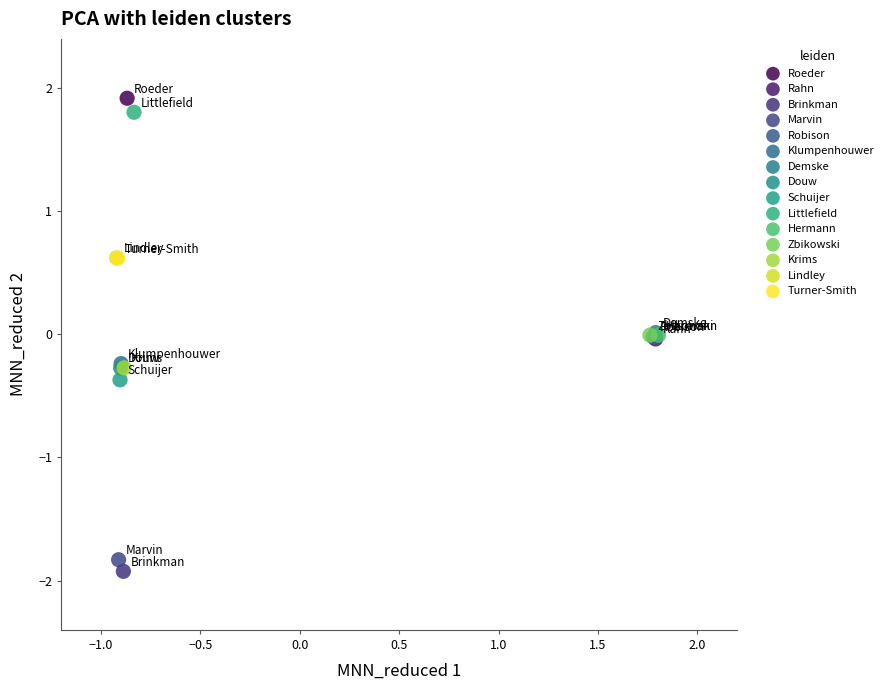

Which series contains the lowest Y value?

Brinkman